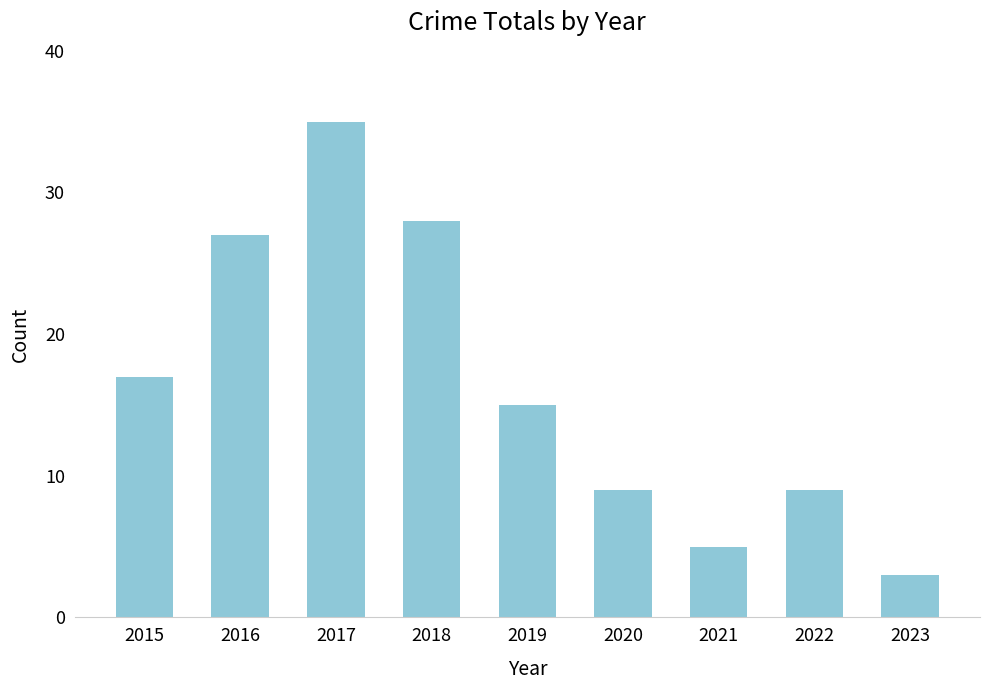

Between 2022 and 2016, which is larger?

2016